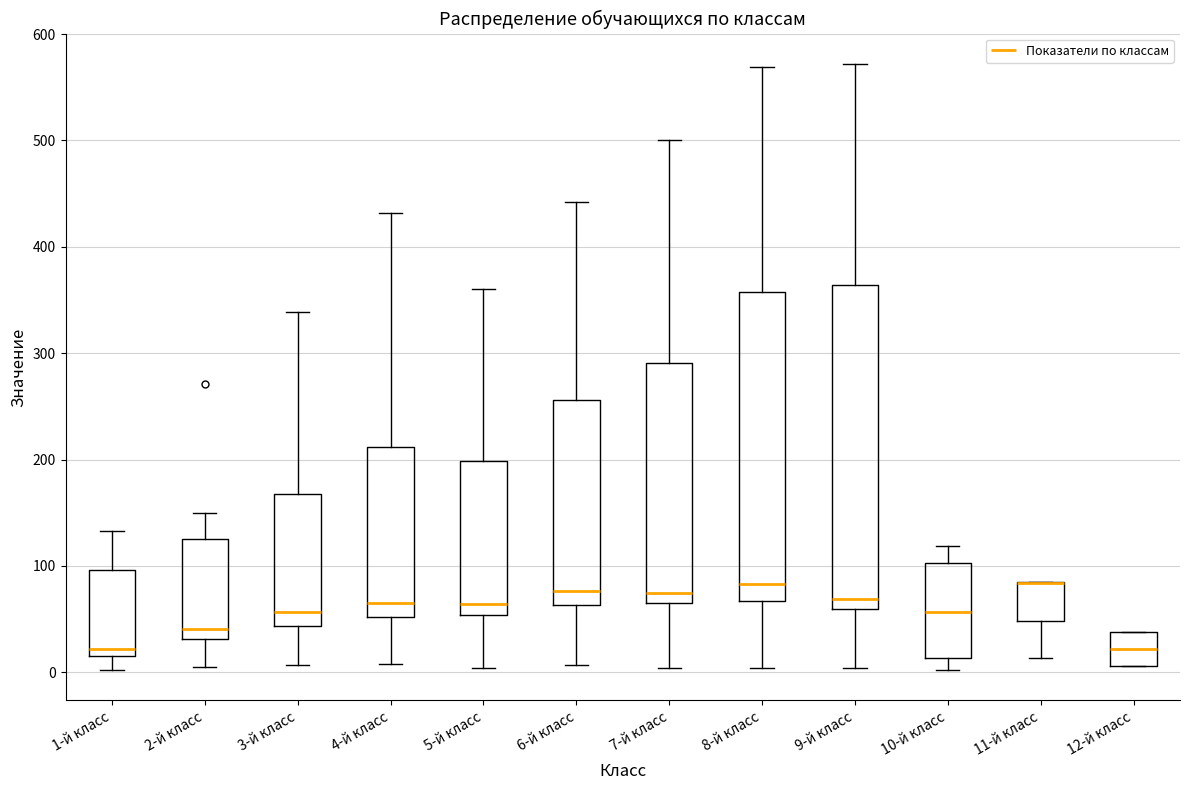

Reading left to right, read every box against the y-axis: the position of its median line, the range the box covers, and the ends of its whiskers. The values are not printed on the chart, so give them approximately, as read against the axis.

1-й класс: median 20 (just above the box's lower edge), box 20 to 100, whiskers 0 to 130
2-й класс: median 40, box 30 to 130, whiskers 10 to 150
3-й класс: median 60, box 40 to 170, whiskers 10 to 340
4-й класс: median 70, box 50 to 210, whiskers 10 to 430
5-й класс: median 60, box 50 to 200, whiskers 0 to 360
6-й класс: median 80, box 60 to 260, whiskers 10 to 440
7-й класс: median 80, box 70 to 290, whiskers 0 to 500
8-й класс: median 80, box 70 to 360, whiskers 0 to 570
9-й класс: median 70, box 60 to 360, whiskers 0 to 570
10-й класс: median 60, box 10 to 100, whiskers 0 to 120
11-й класс: median 80 (drawn on the box's upper edge), box 50 to 80, whiskers 10 to 90
12-й класс: median 20, box 10 to 40, whiskers 10 to 40